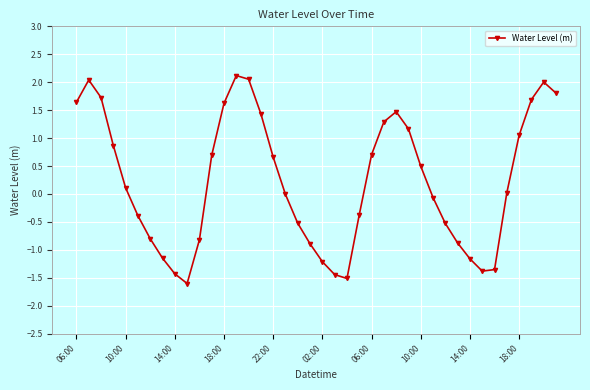

True or false: the data has more than 2 interior local peaks.

True